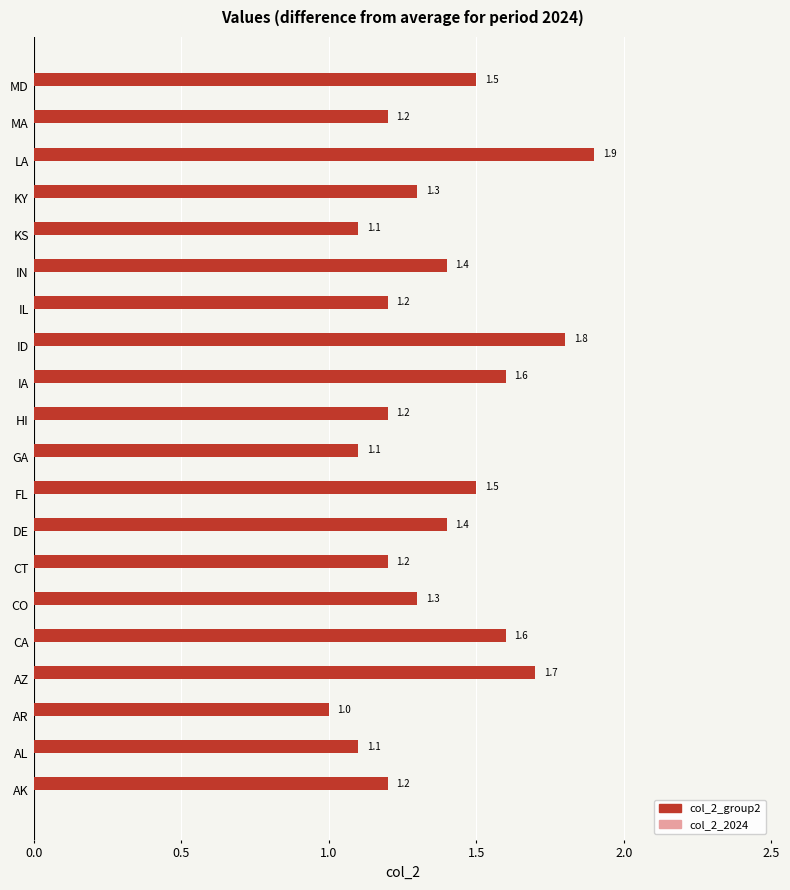

How many bars are there in total?

20